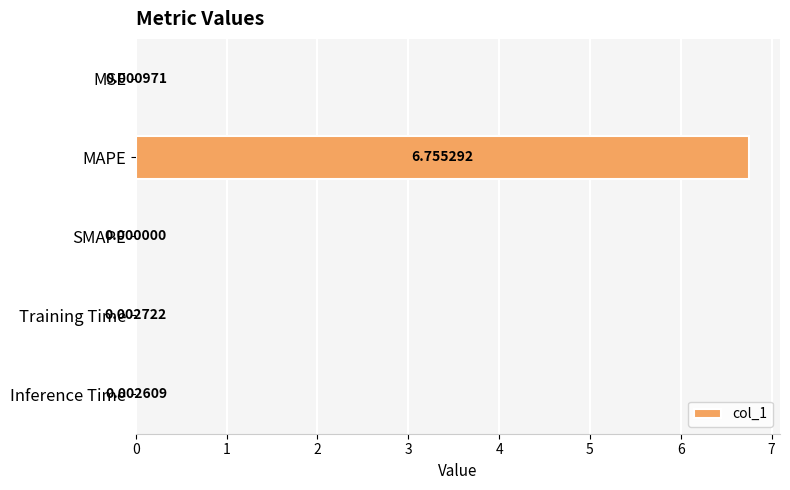

At which label is the value closest to 3?

Training Time